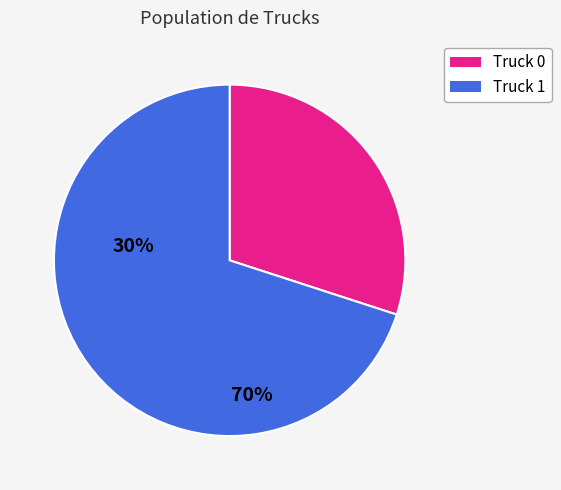

Is the sum of Truck 1 and Truck 0 greater than half?

Yes